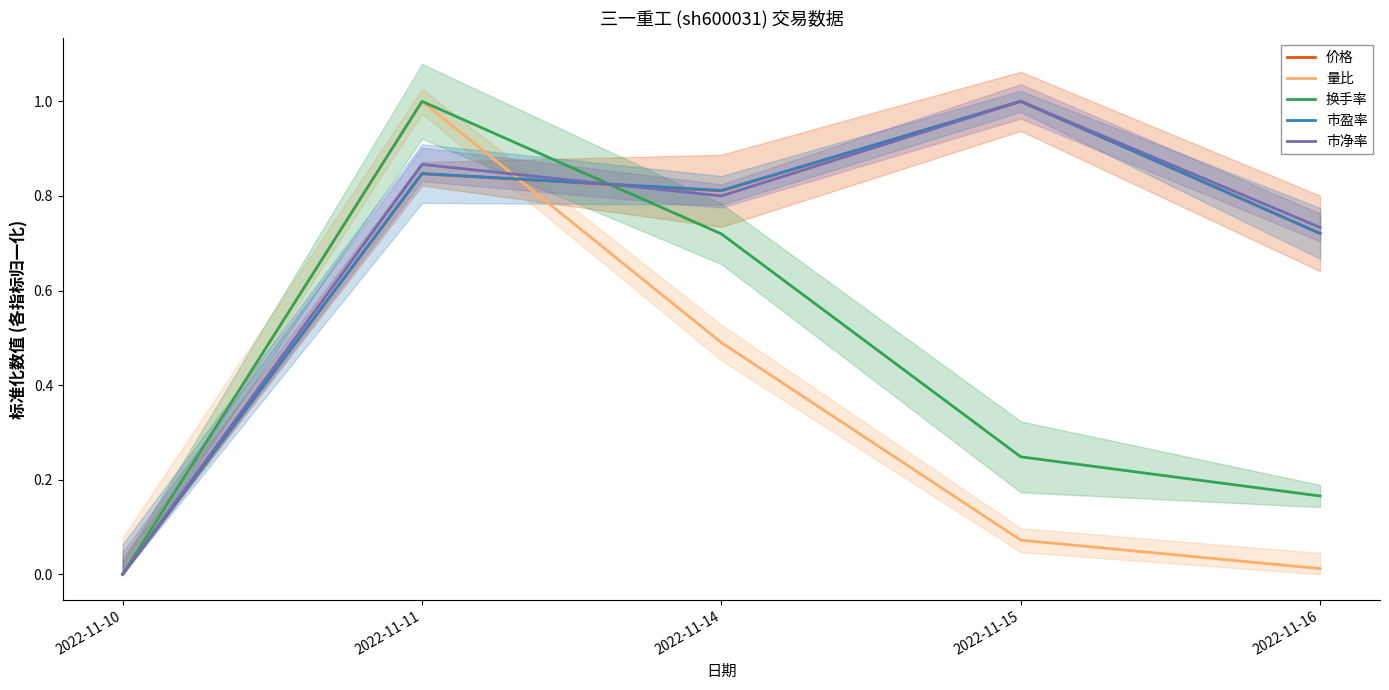

At how many categories does at least one series exceed 0?

4